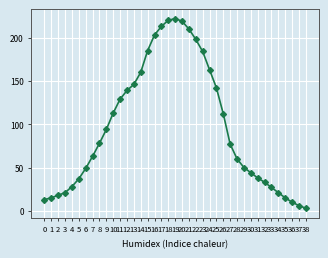

Is it true that the value at 17 is 146?

False